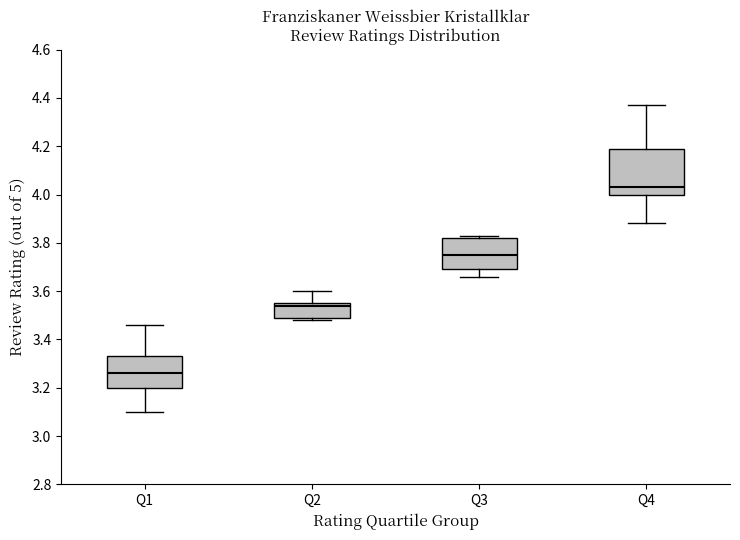

Reading left to right, transcribe this box plot: for each box, give where its median line is, the range the box spans, and where its two whiskers end, as read against the y-axis. The values are not printed on the chart, so give them approximately, as read against the axis.

Q1: median 3.26, box 3.20 to 3.34, whiskers 3.10 to 3.46
Q2: median 3.54, box 3.50 to 3.56, whiskers 3.48 to 3.60
Q3: median 3.76, box 3.70 to 3.82, whiskers 3.66 to 3.84
Q4: median 4.04, box 4.00 to 4.20, whiskers 3.88 to 4.38